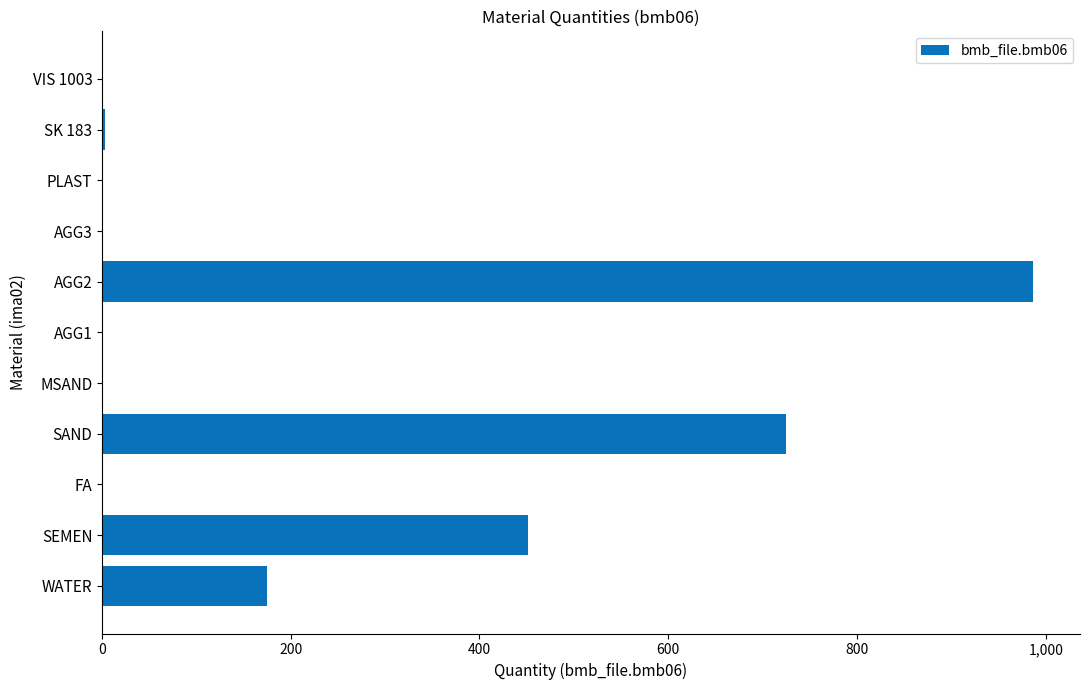

What is the change in value from WATER to AGG2?

+812.0